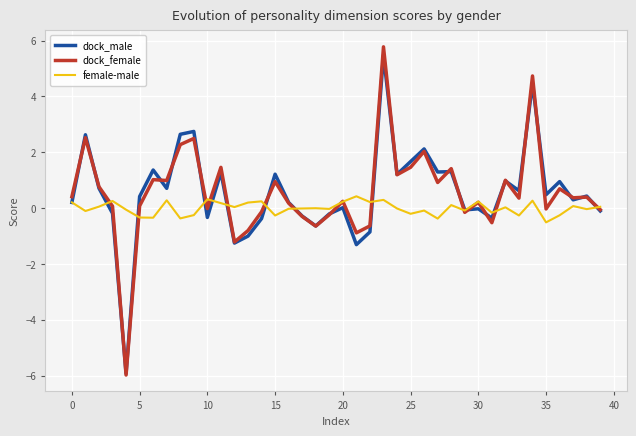

Which series has the widest spread of values?

dock_female